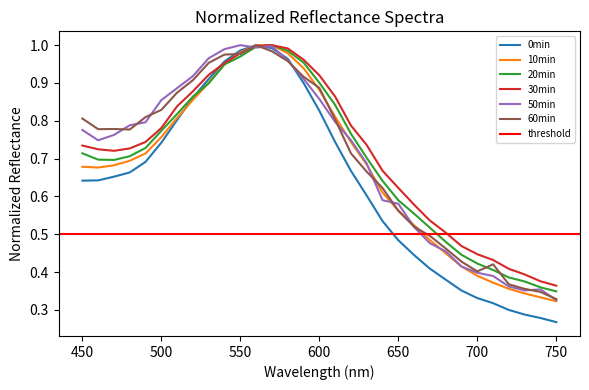

Reading left to right, list all the values displayed in this chart.

0min: 450=0.6	460=0.6	470=0.7	480=0.7	490=0.7	500=0.7	510=0.8	520=0.9	530=0.9	540=1.0	550=1.0	560=1.0	570=1.0	580=1.0	590=0.9	600=0.8	610=0.7	620=0.7	630=0.6	640=0.5	650=0.5	660=0.4	670=0.4	680=0.4	690=0.4	700=0.3	710=0.3	720=0.3	730=0.3	740=0.3	750=0.3
10min: 450=0.7	460=0.7	470=0.7	480=0.7	490=0.7	500=0.8	510=0.8	520=0.9	530=0.9	540=1.0	550=1.0	560=1.0	570=1.0	580=1.0	590=0.9	600=0.9	610=0.8	620=0.7	630=0.7	640=0.6	650=0.6	660=0.5	670=0.5	680=0.4	690=0.4	700=0.4	710=0.4	720=0.4	730=0.3	740=0.3	750=0.3
20min: 450=0.7	460=0.7	470=0.7	480=0.7	490=0.7	500=0.8	510=0.8	520=0.9	530=0.9	540=0.9	550=1.0	560=1.0	570=1.0	580=1.0	590=1.0	600=0.9	610=0.8	620=0.8	630=0.7	640=0.6	650=0.6	660=0.6	670=0.5	680=0.5	690=0.4	700=0.4	710=0.4	720=0.4	730=0.4	740=0.4	750=0.3
30min: 450=0.7	460=0.7	470=0.7	480=0.7	490=0.7	500=0.8	510=0.8	520=0.9	530=0.9	540=1.0	550=1.0	560=1.0	570=1.0	580=1.0	590=1.0	600=0.9	610=0.9	620=0.8	630=0.7	640=0.7	650=0.6	660=0.6	670=0.5	680=0.5	690=0.5	700=0.4	710=0.4	720=0.4	730=0.4	740=0.4	750=0.4
50min: 450=0.8	460=0.7	470=0.8	480=0.8	490=0.8	500=0.9	510=0.9	520=0.9	530=1.0	540=1.0	550=1.0	560=1.0	570=1.0	580=1.0	590=0.9	600=0.9	610=0.8	620=0.7	630=0.7	640=0.6	650=0.6	660=0.5	670=0.5	680=0.5	690=0.4	700=0.4	710=0.4	720=0.4	730=0.4	740=0.4	750=0.3
60min: 450=0.8	460=0.8	470=0.8	480=0.8	490=0.8	500=0.8	510=0.9	520=0.9	530=1.0	540=1.0	550=1.0	560=1.0	570=1.0	580=1.0	590=0.9	600=0.9	610=0.8	620=0.7	630=0.7	640=0.6	650=0.6	660=0.5	670=0.5	680=0.5	690=0.4	700=0.4	710=0.4	720=0.4	730=0.4	740=0.3	750=0.3